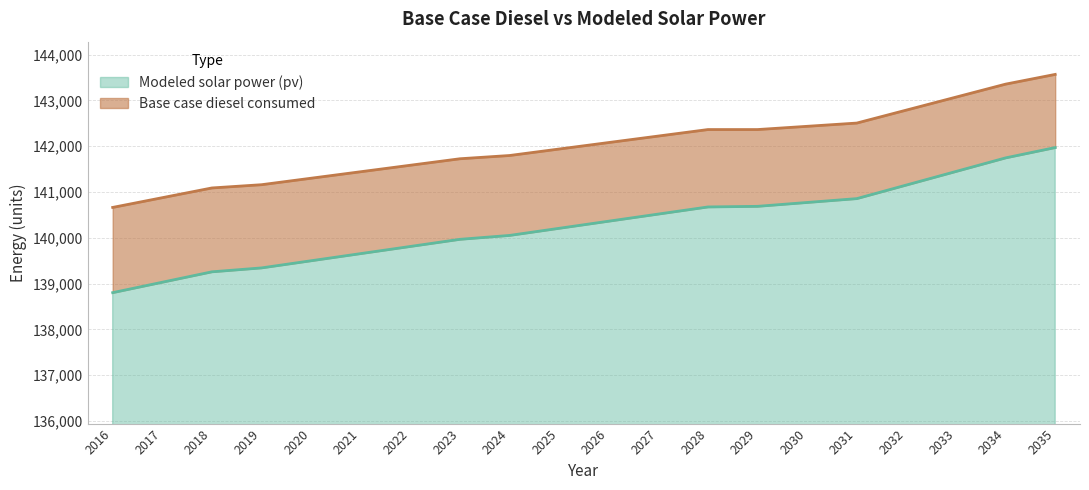

What is the minimum value shown in the chart?

138801.8